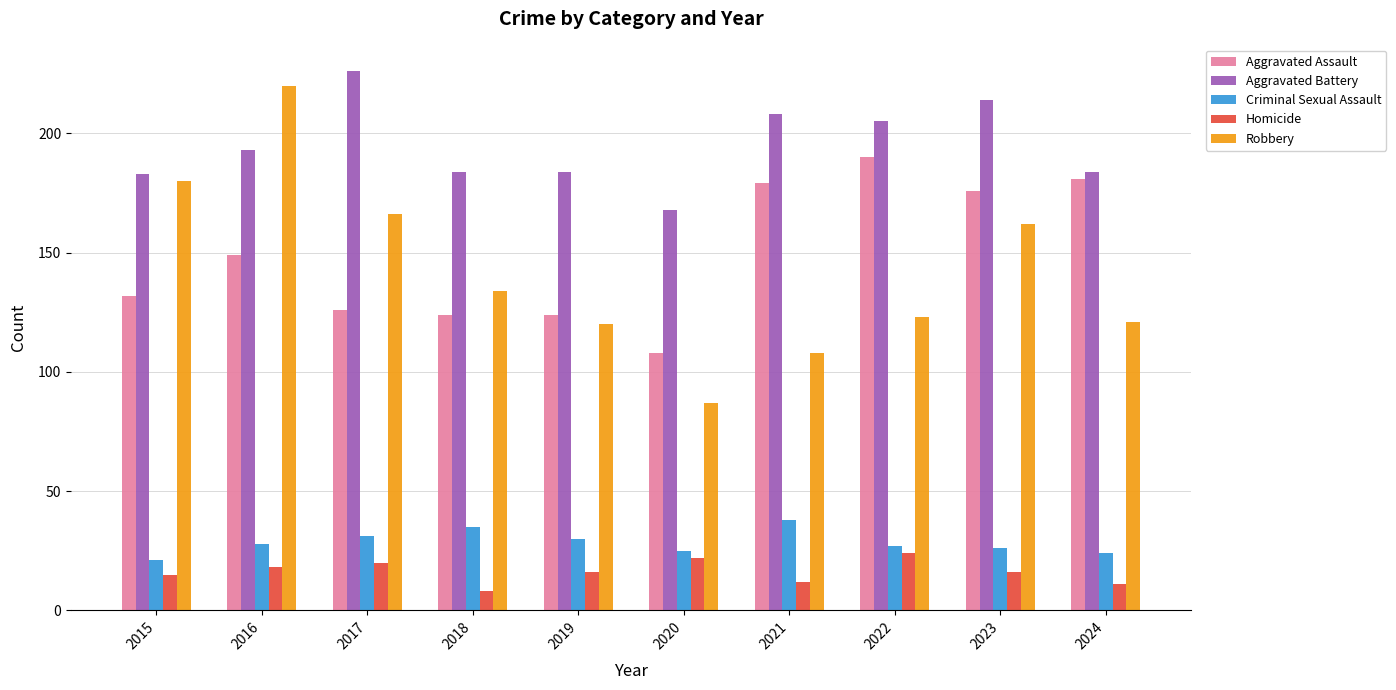

At which label does Aggravated Assault reach its minimum?

2020